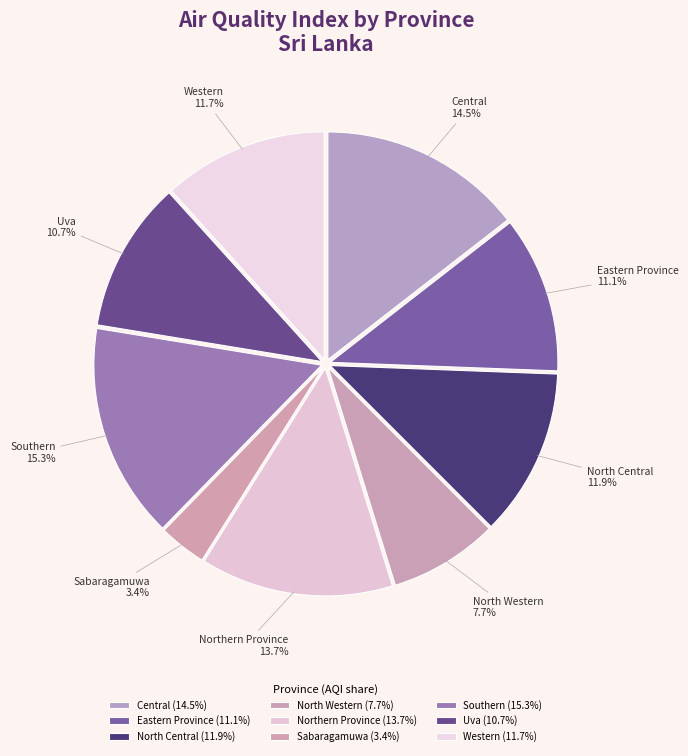

To the nearest percent, what is the average slice percentage?

11%